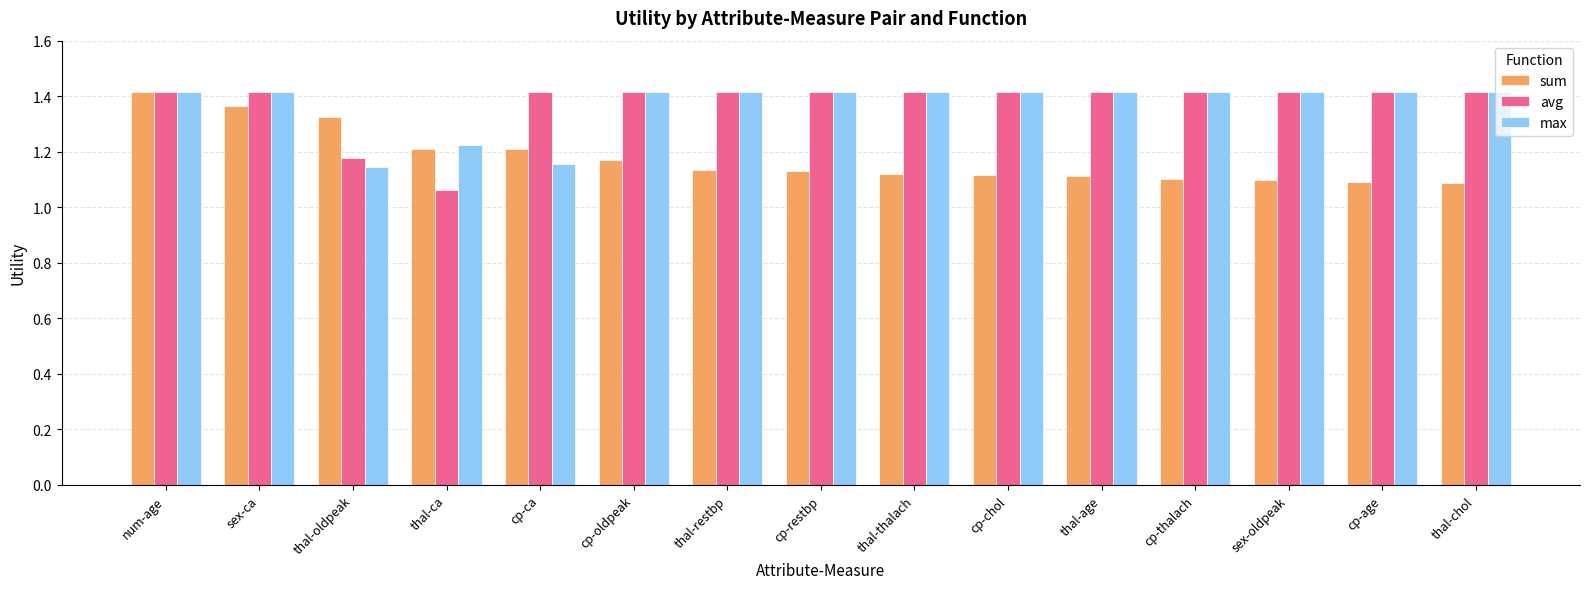

What is the difference between the highest and lowest values at cp-thalach?

0.3